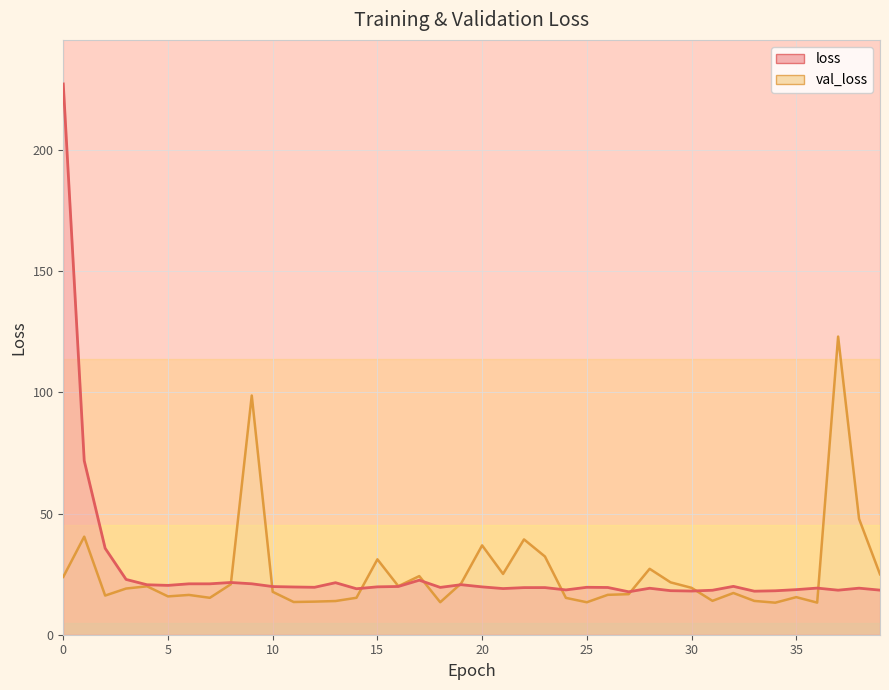

Rank the series by their average value, from lowest to highest.

val_loss_line, loss_line